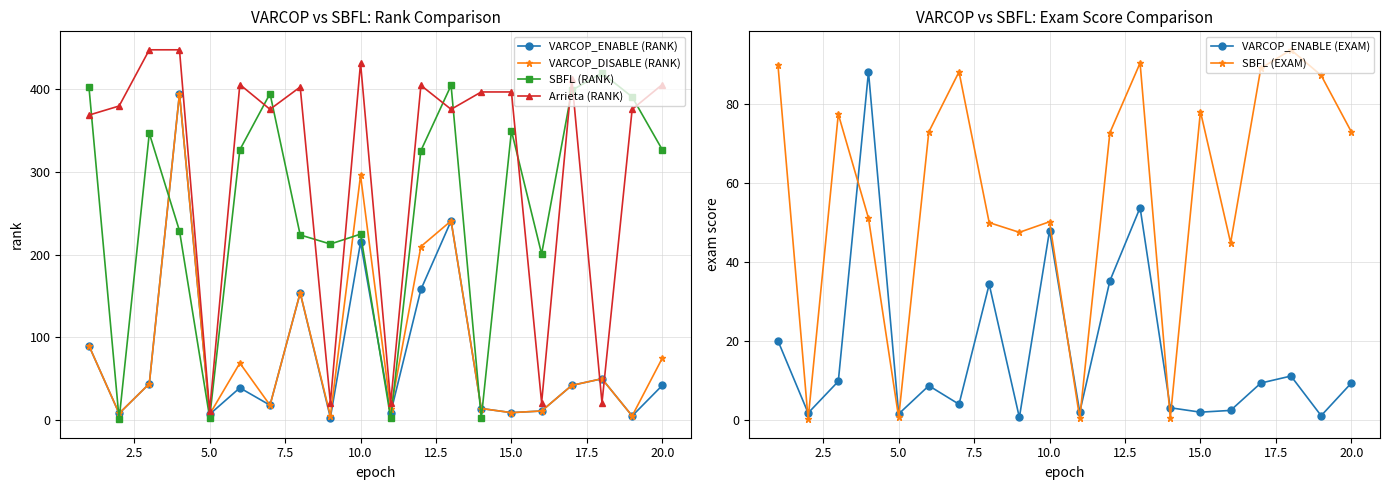

In VARCOP_DISABLE (RANK), how many points are lower than both neighbors (excluding endpoints)?

7